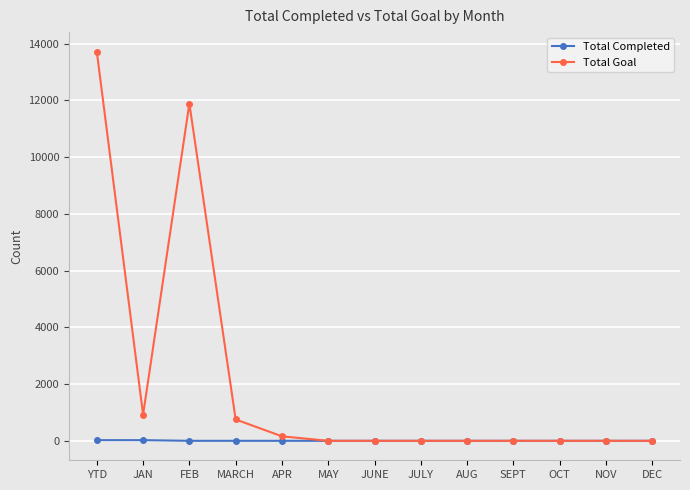

What position from the left is OCT?

11